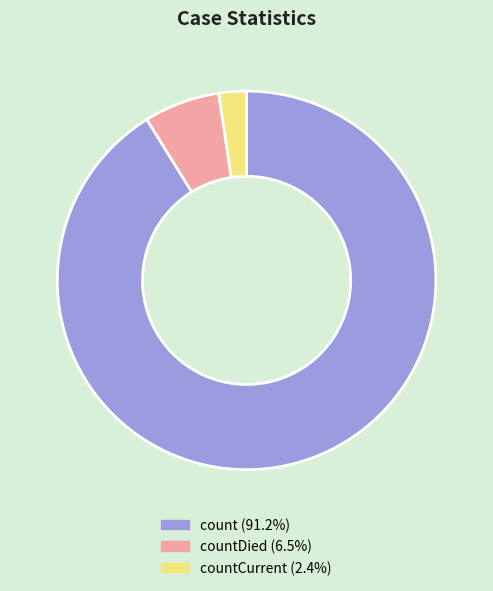

Count the number of slices in the pie.

3